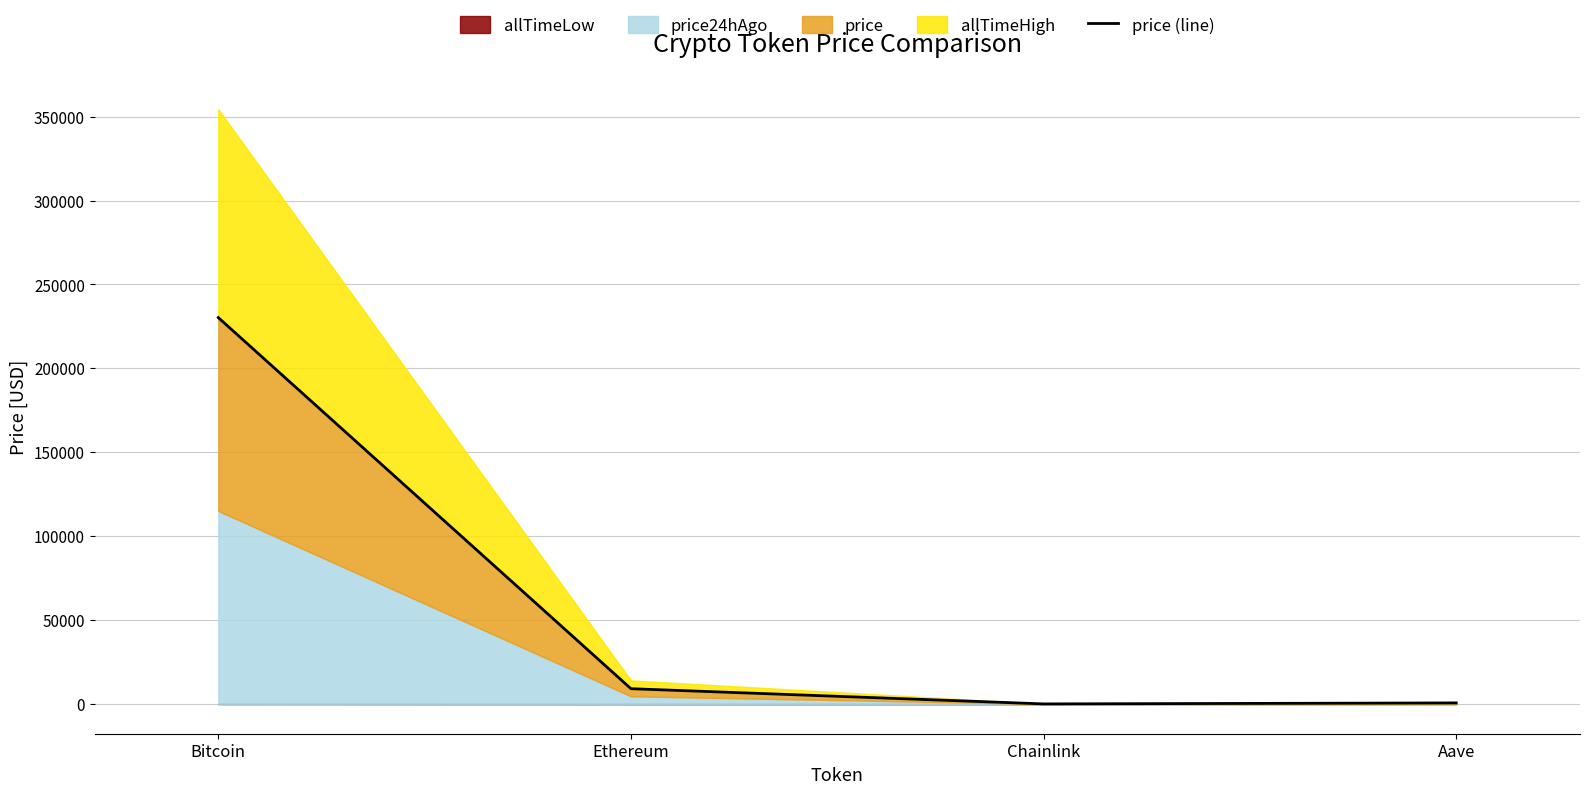

Which label corresponds to the largest value in the chart?

Bitcoin